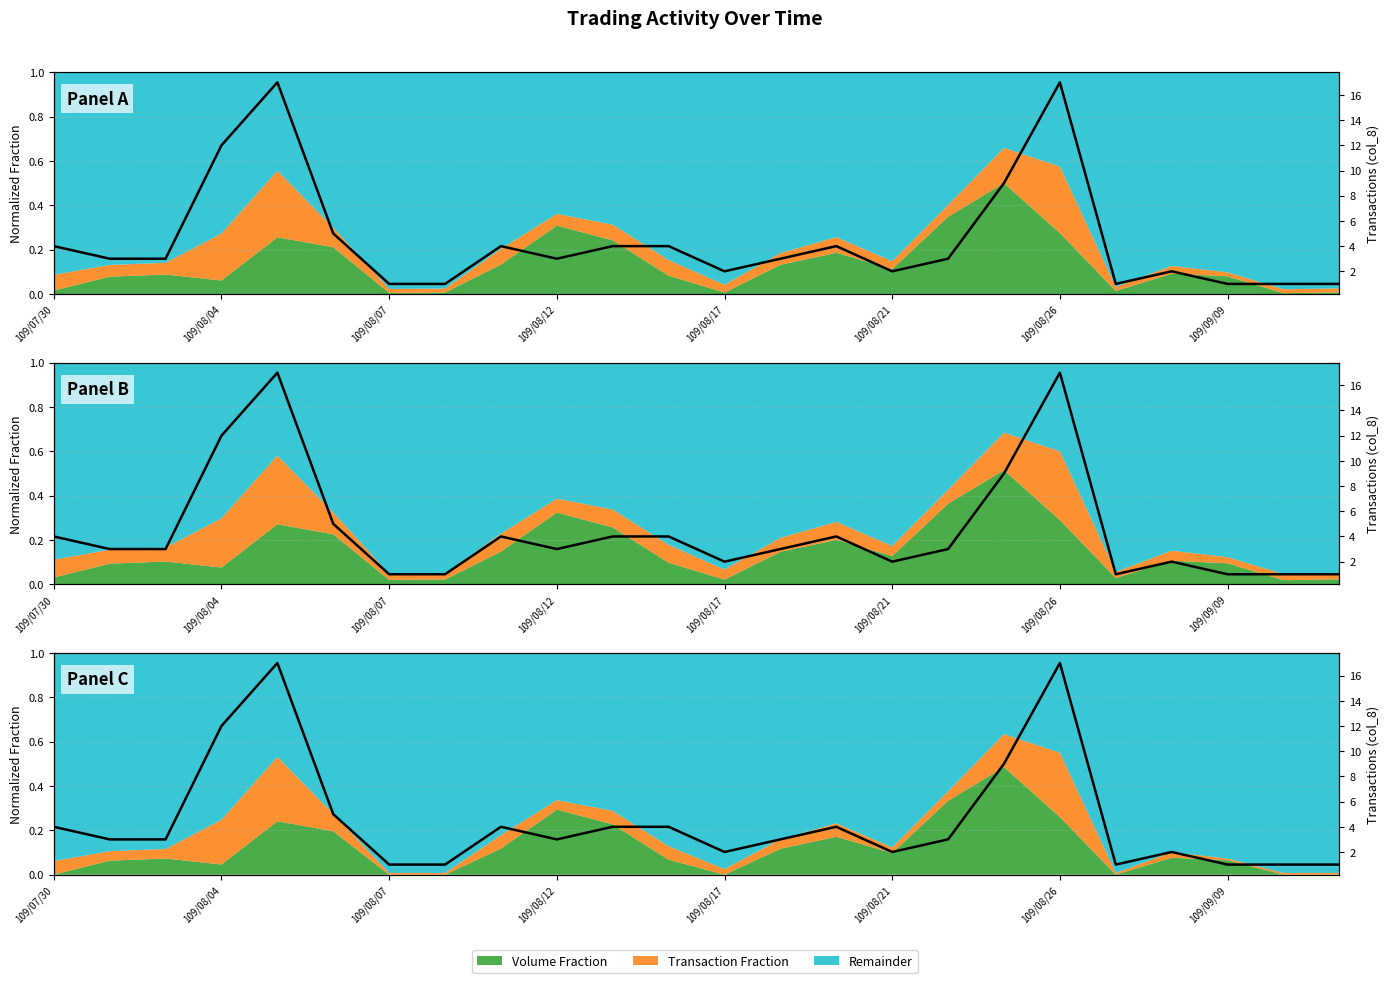

Count the number of categories in the chart.

24